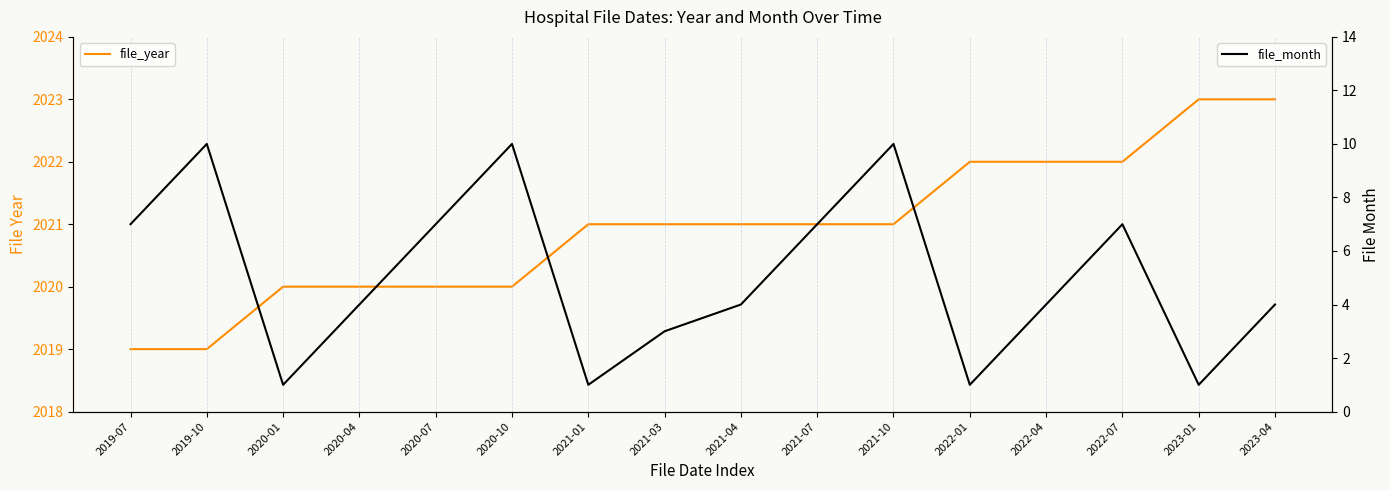

Which label corresponds to the largest value in the chart?

2023-01